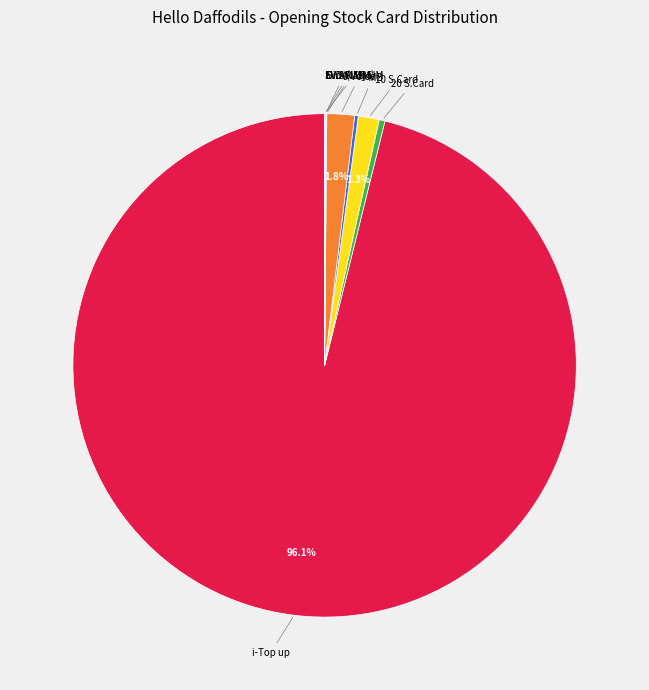

Which category accounts for the majority?

i-Top up